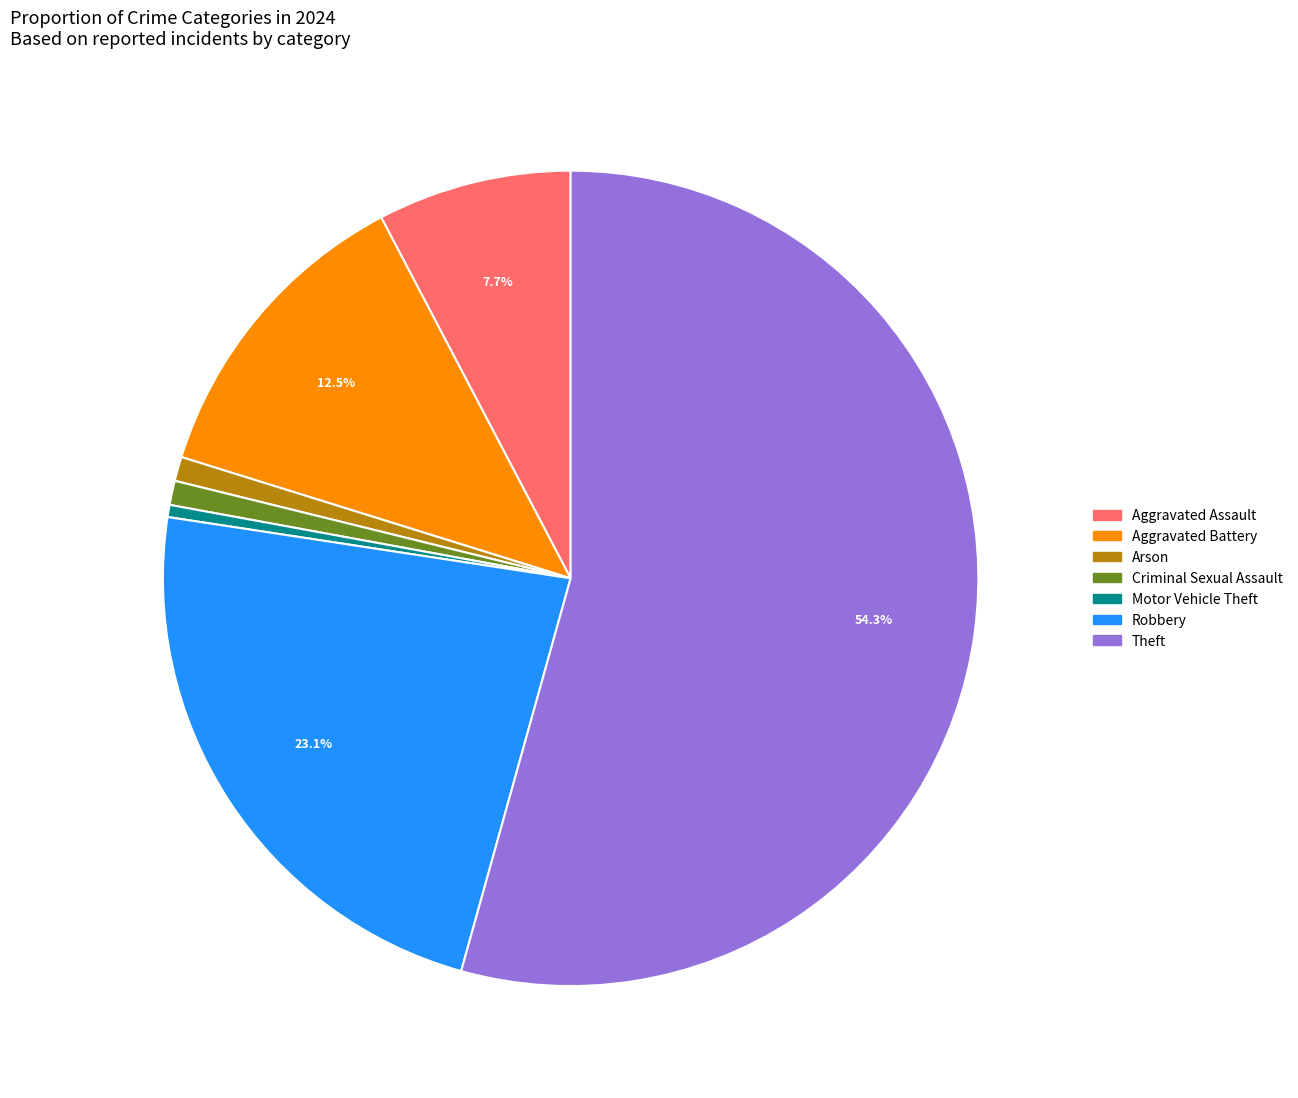

Is there any slice that represents more than half of the pie?

Yes